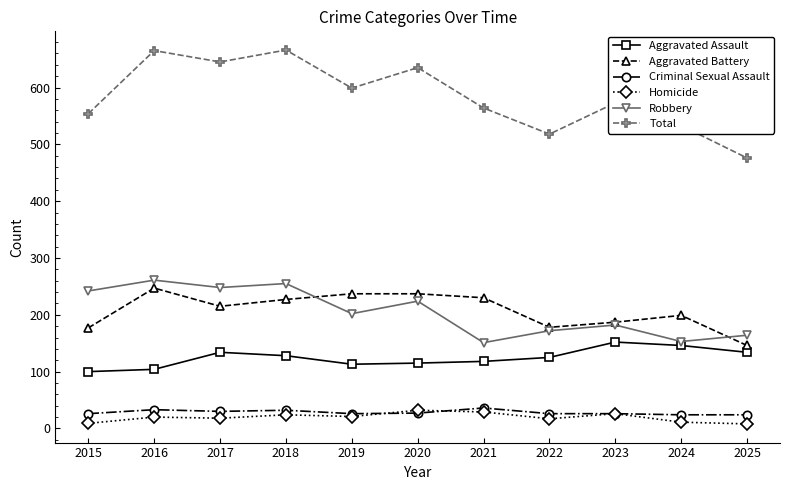

In Robbery, how many points are lower than both neighbors (excluding endpoints)?

4